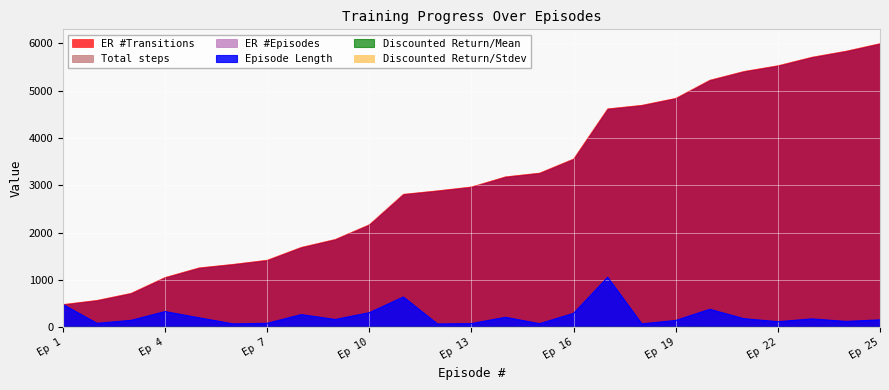

What is the sum of all Discounted Return/Mean values?

23.0